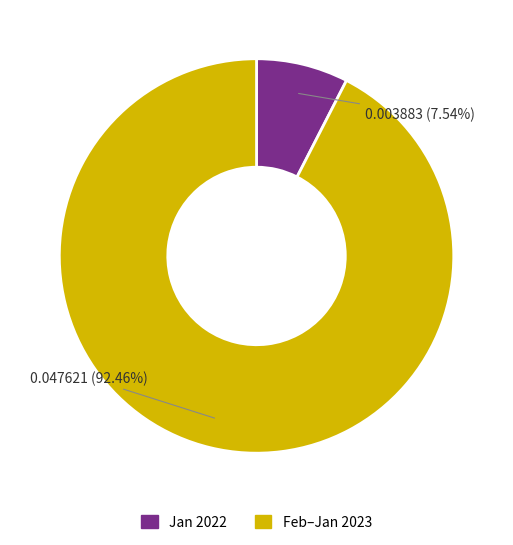

Is there a majority slice in this chart?

Yes